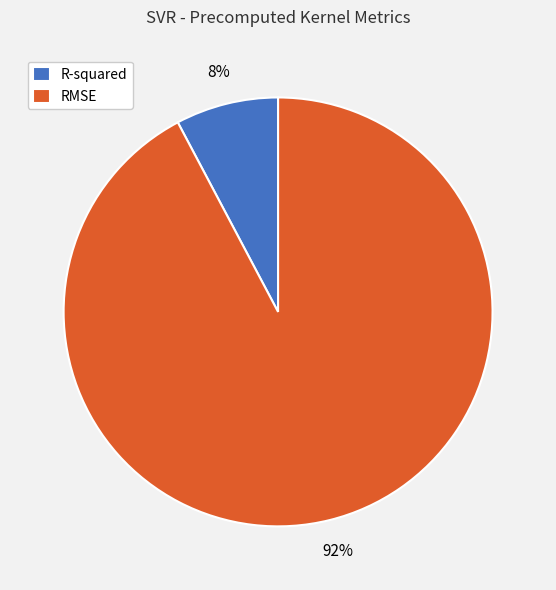

To the nearest percent, what is the average slice percentage?

50%